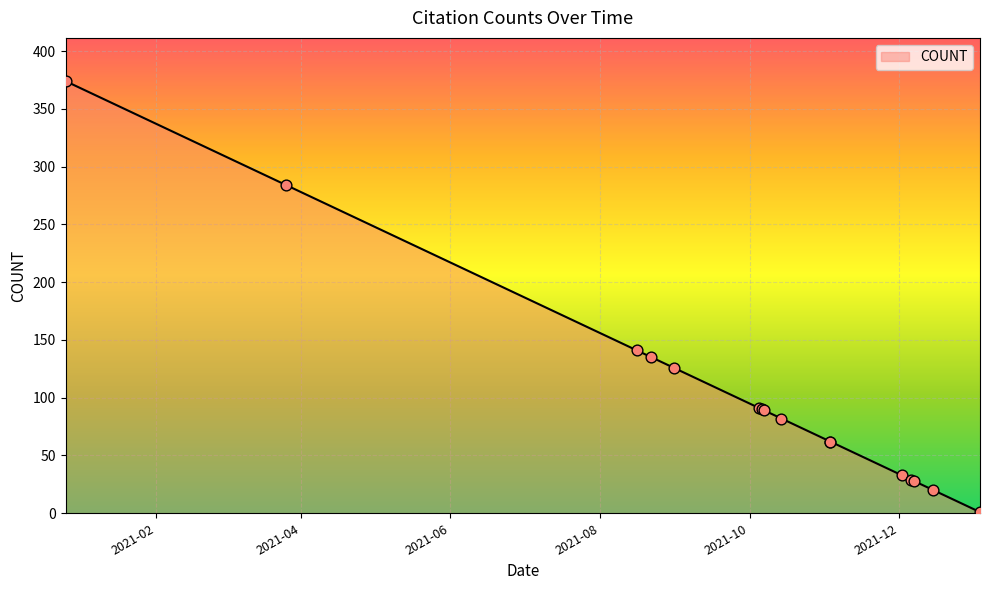

Which has a higher value, 2021-11-03 or 2022-01-03?

2021-11-03